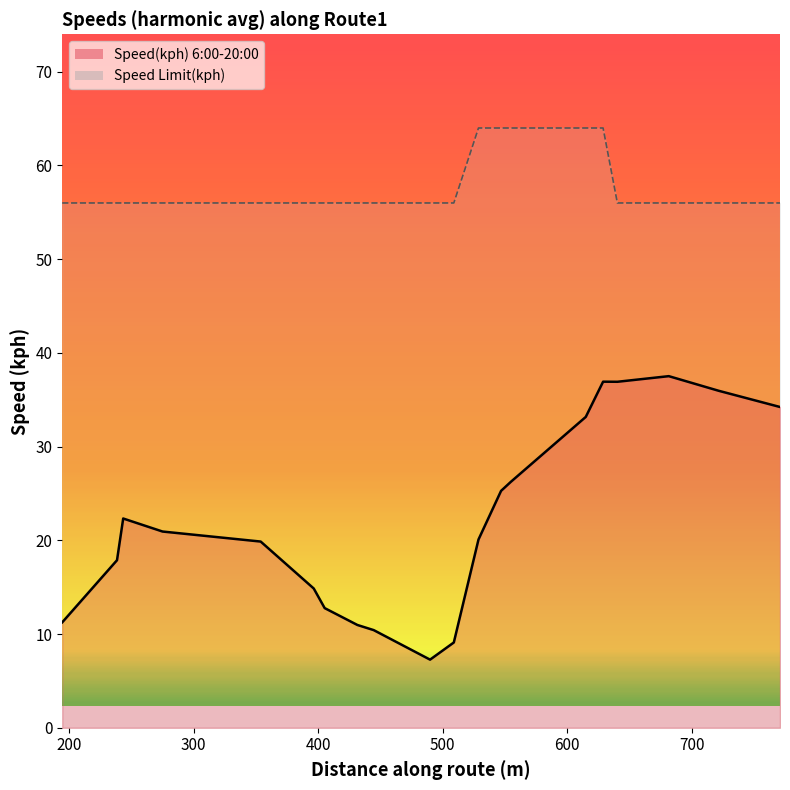

The value of Speed(kph) 6:00-20:00 at 431.48 is 17.9. True or false?

False